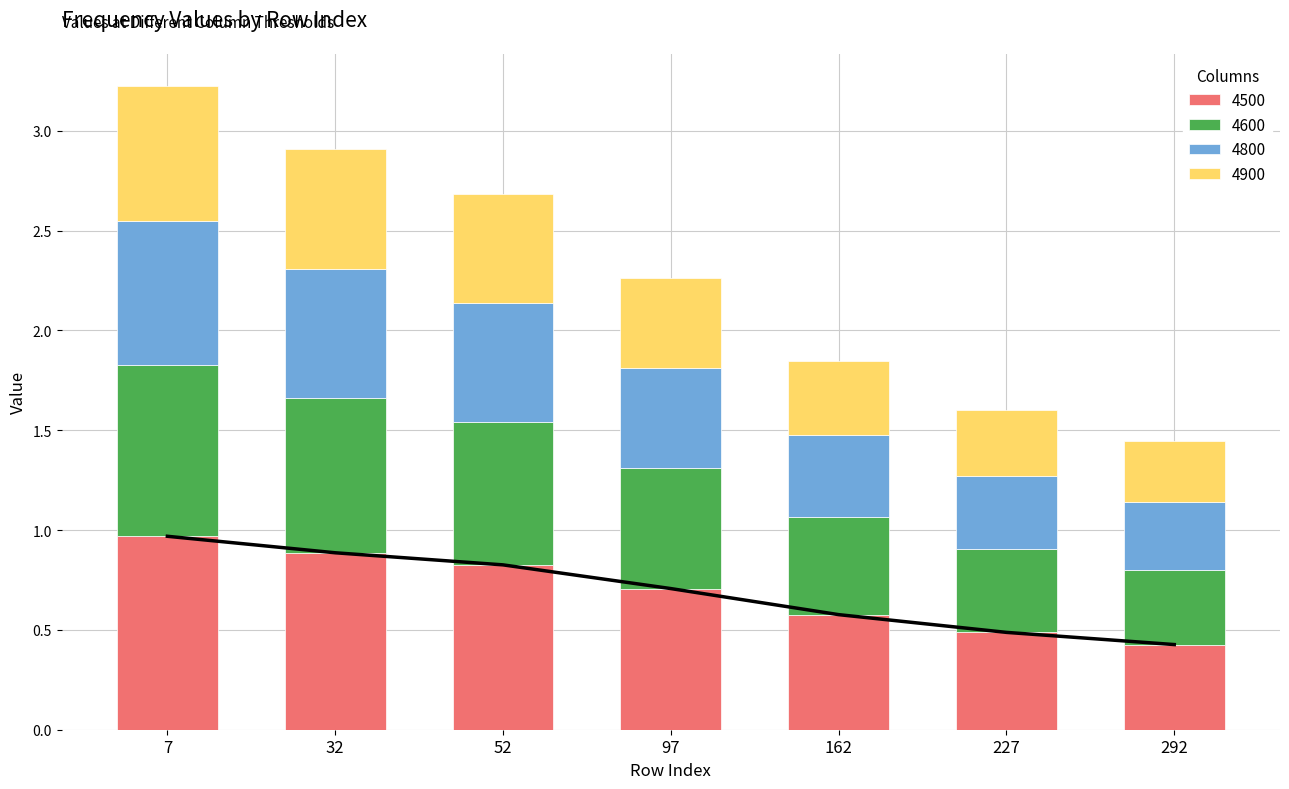

At which category is the sum across all series the highest?

7